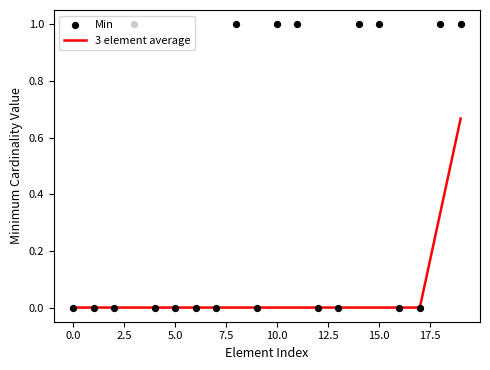

Is the value of Min at 13 greater than the value of 3 element average at 5.0?

No